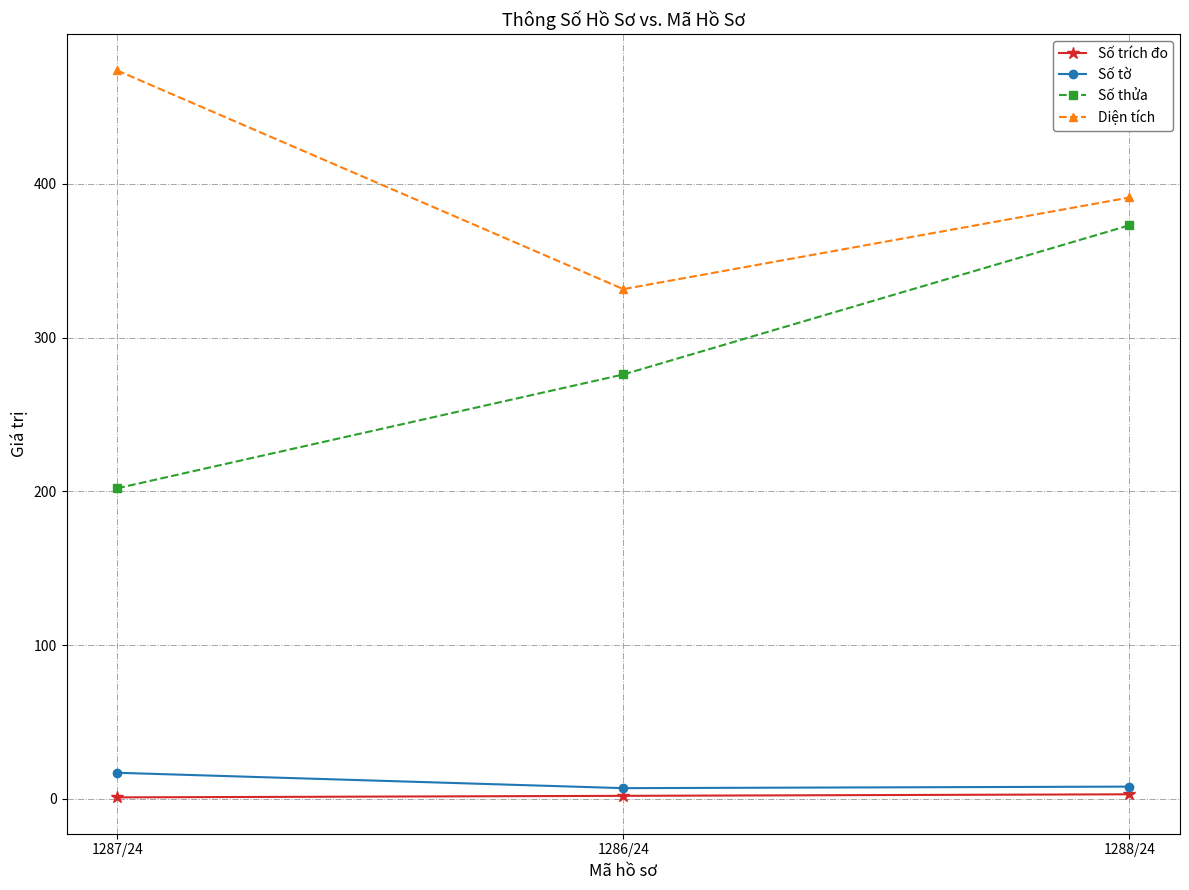

Which series has the largest range (max minus min)?

Số thửa